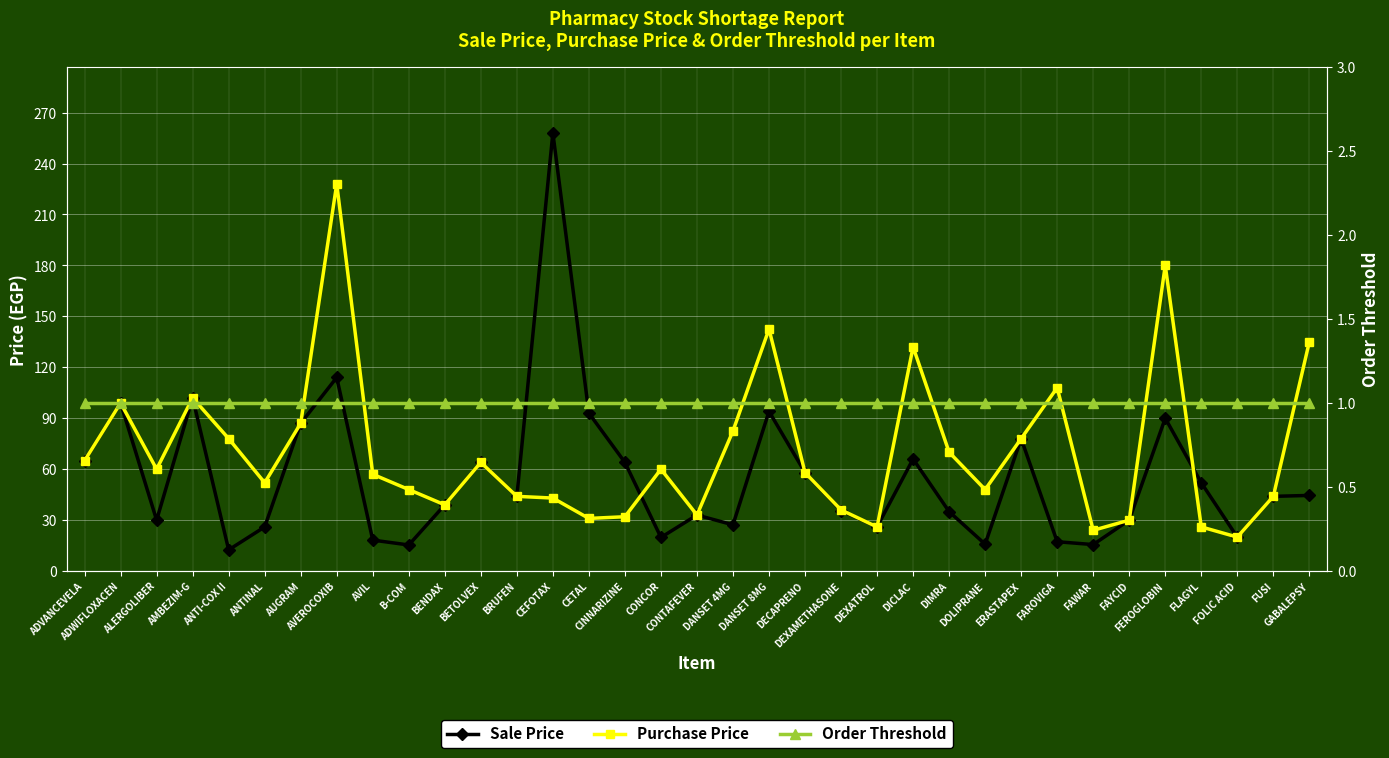

How many interior local valleys does the Sale Price series have?

10